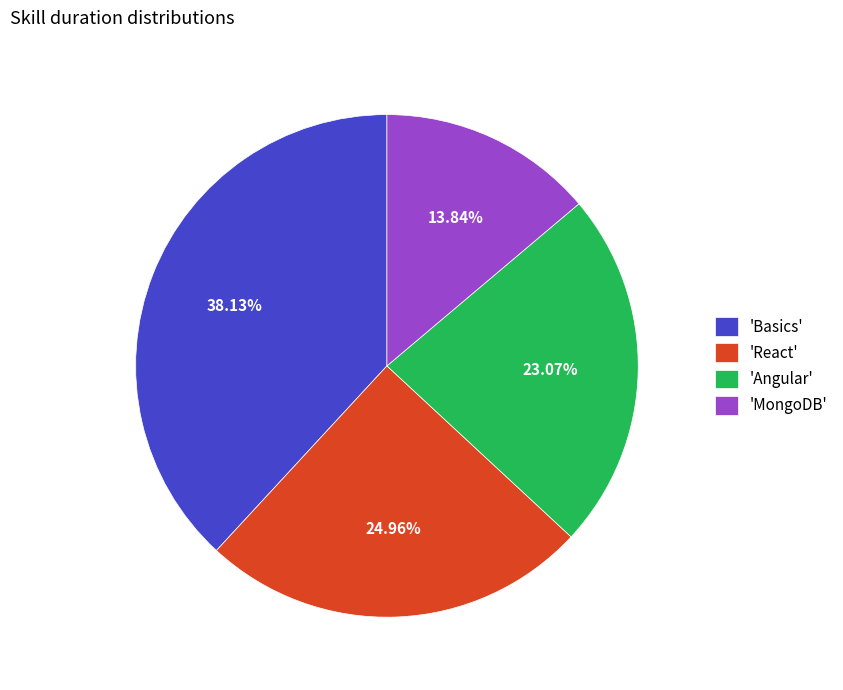

Rank the categories by value from highest to lowest.

'Basics', 'React', 'Angular', 'MongoDB'